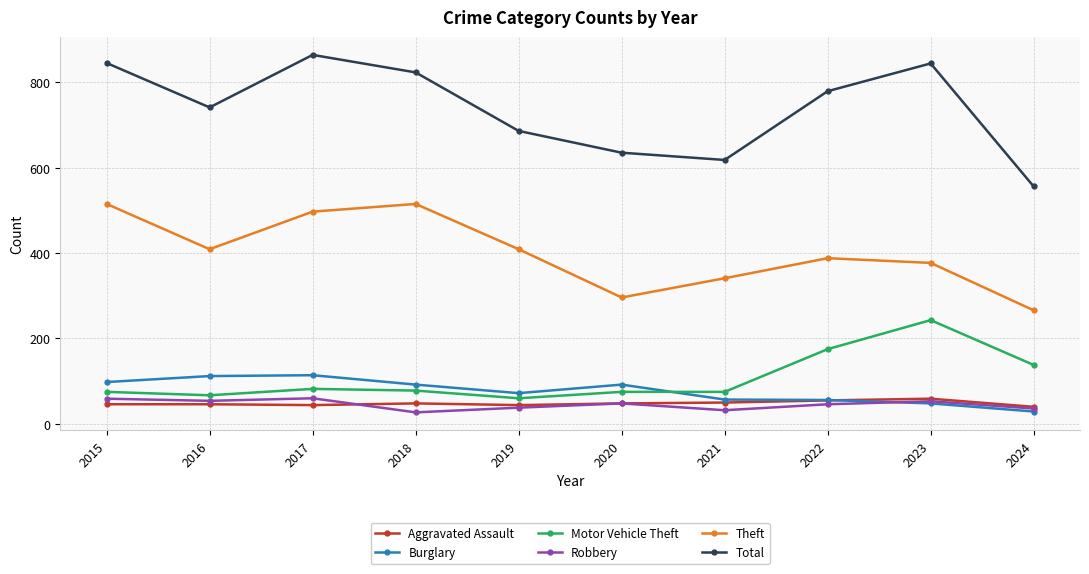

What are all the series names shown in the legend?

Aggravated Assault, Burglary, Motor Vehicle Theft, Robbery, Theft, Total